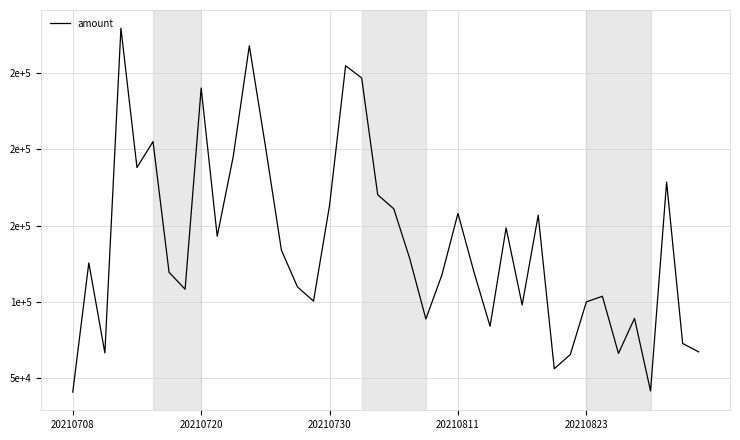

Does the chart have visible grid lines?

Yes